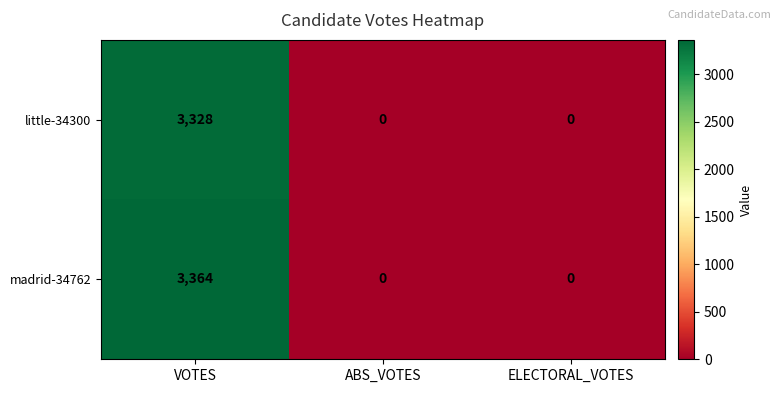

Between VOTES and ELECTORAL_VOTES, which series saw the biggest shift?

madrid-34762